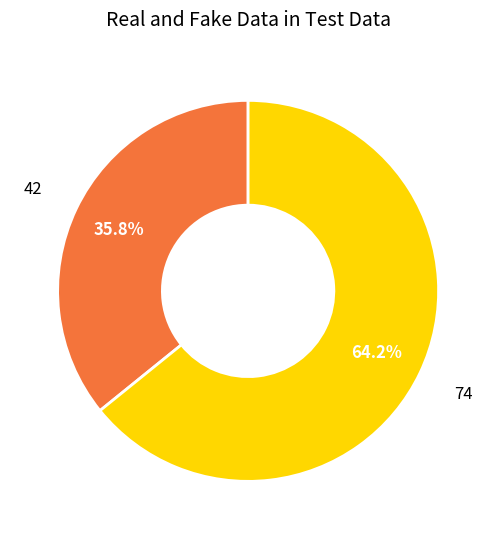

To the nearest percent, what is the average slice percentage?

50%